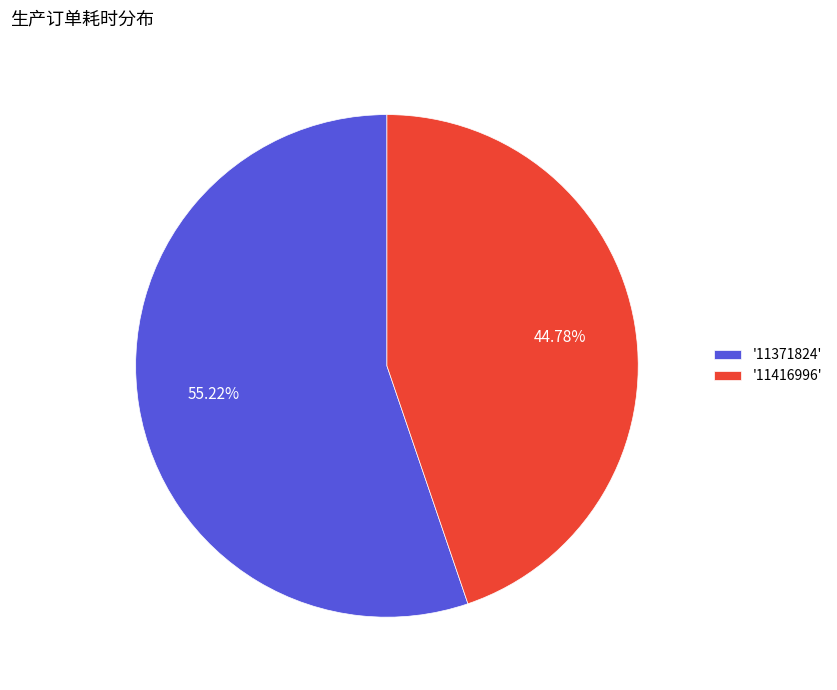

What is the majority slice?

'11371824'